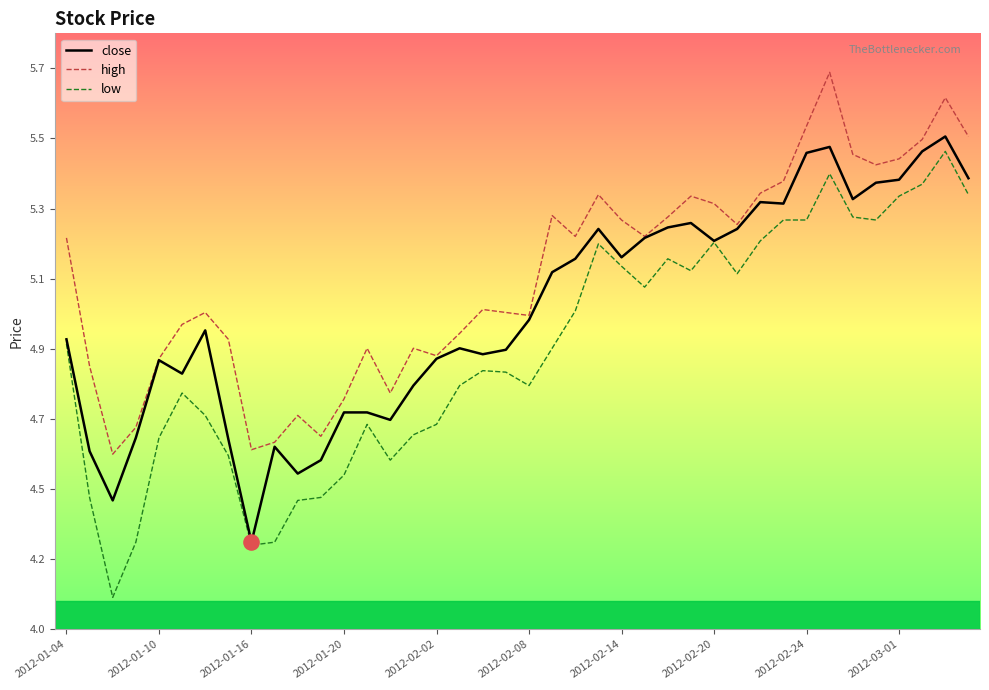

At how many categories does at least one series exceed 4?

40